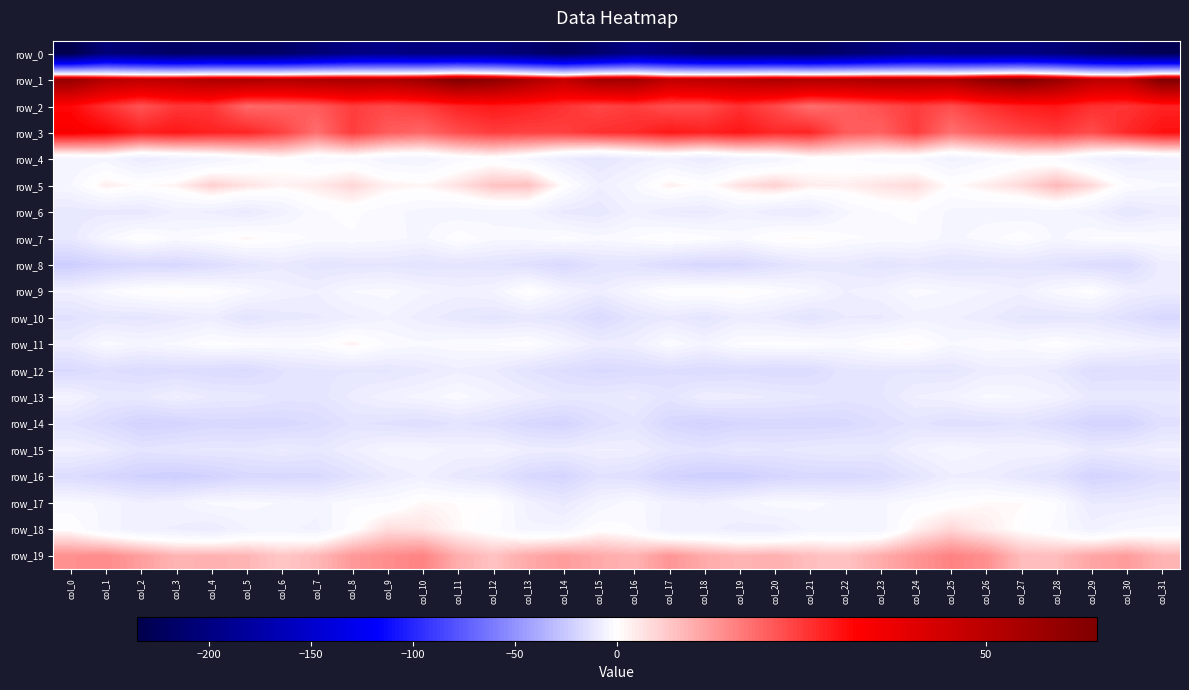

How many values in the row_3 series are below 25?

16